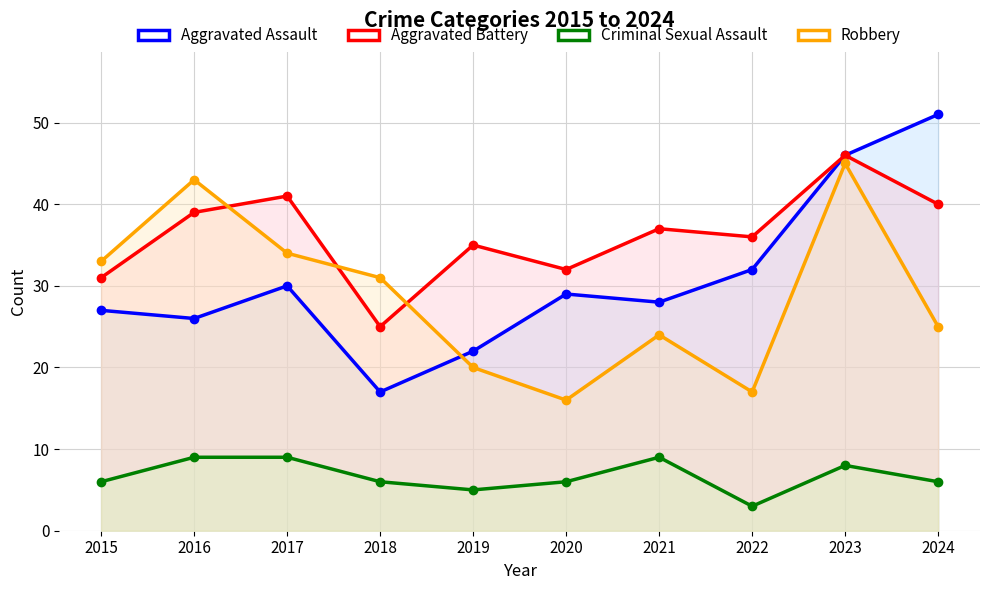

What is the difference between the Aggravated Battery values at 2020 and 2022?

4